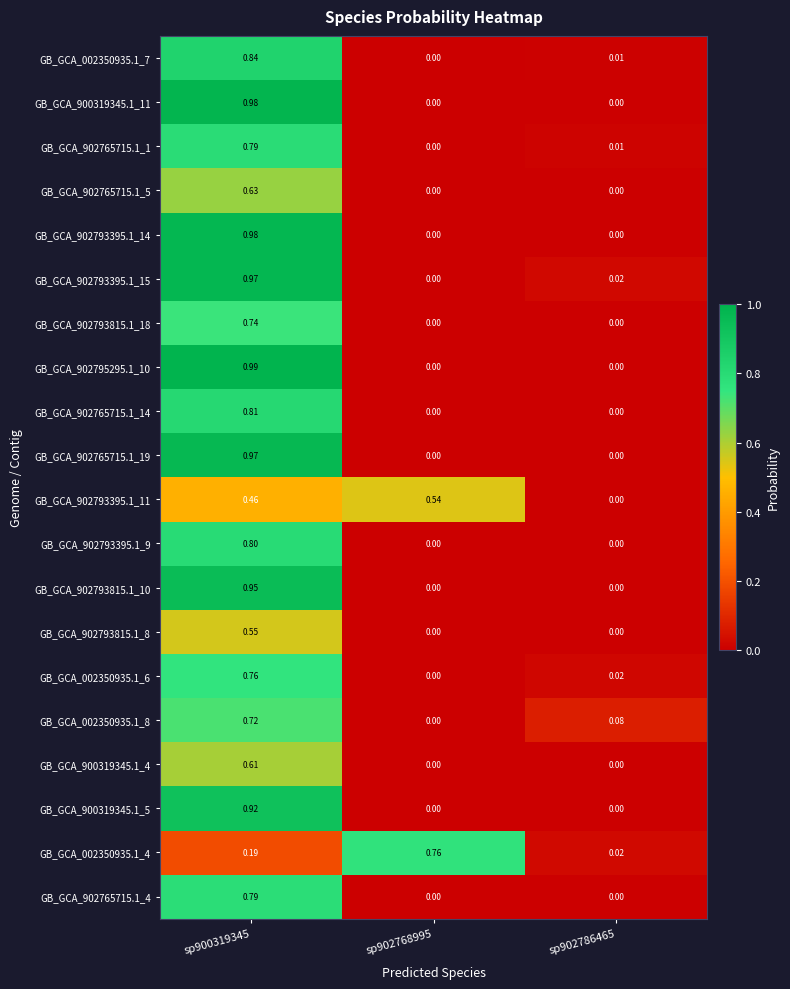

At which category is the sum across all series the highest?

sp900319345